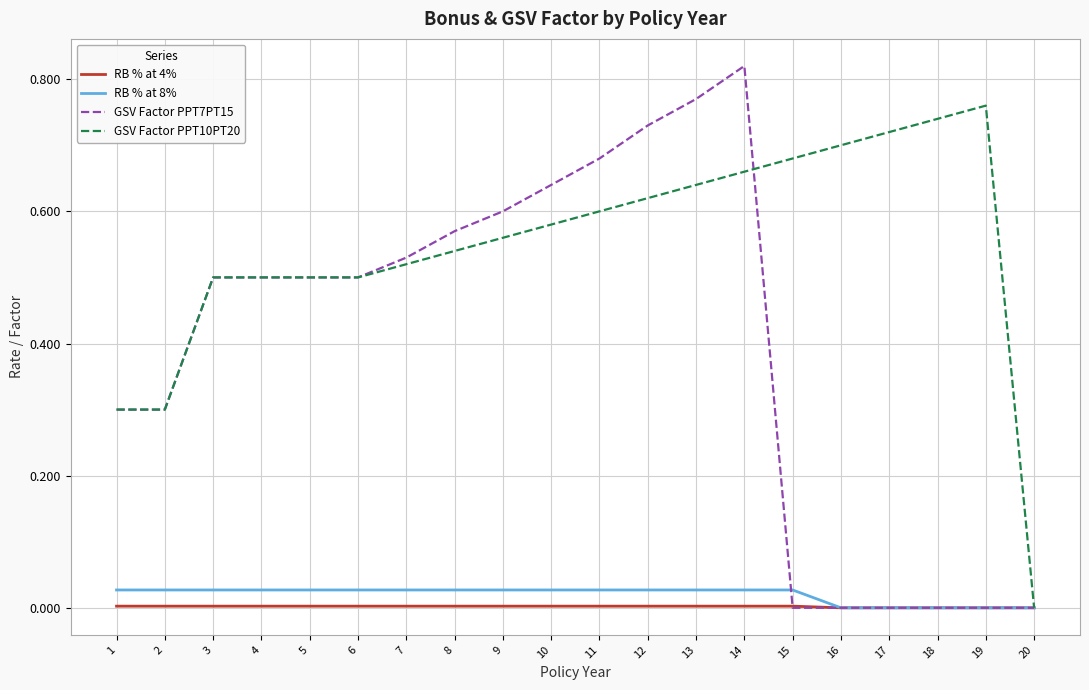

Is the value of GSV Factor PPT7PT15 at 10 greater than the value of RB % at 8% at 7?

Yes